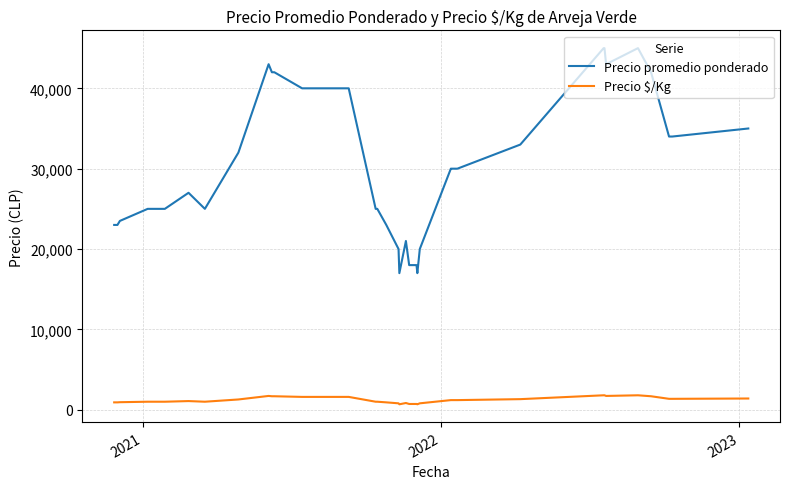

What is the maximum value for Precio $/Kg?

1800